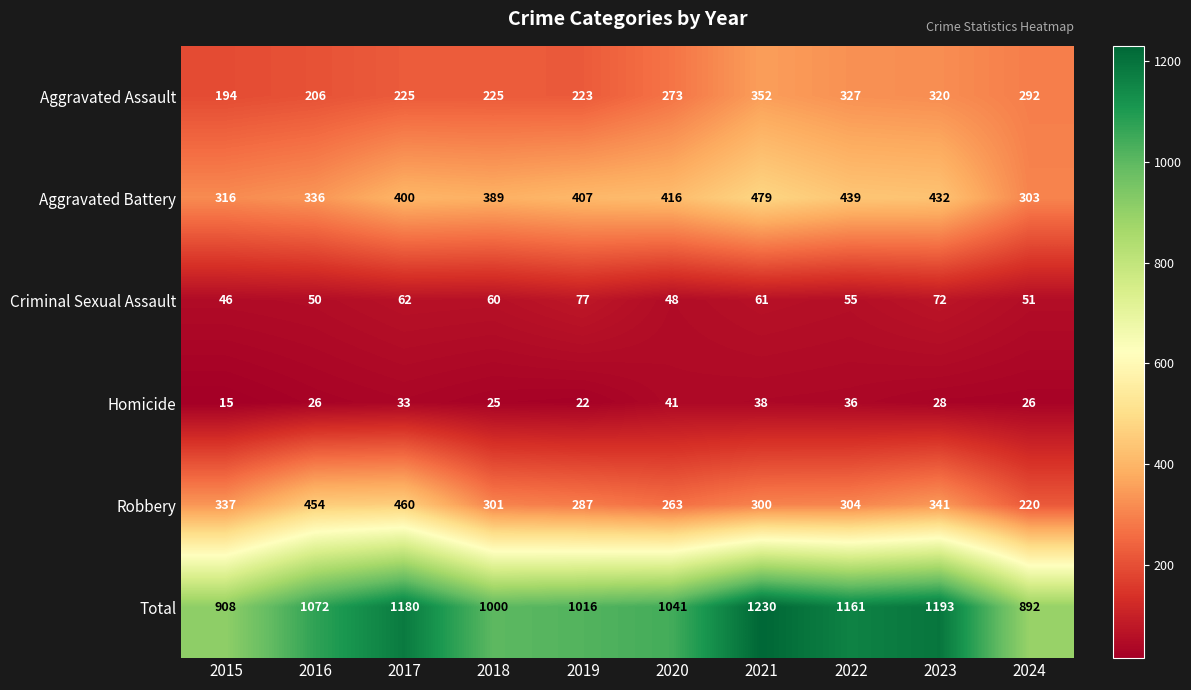

What is the sum of the Robbery values at 2016 and 2015?

791